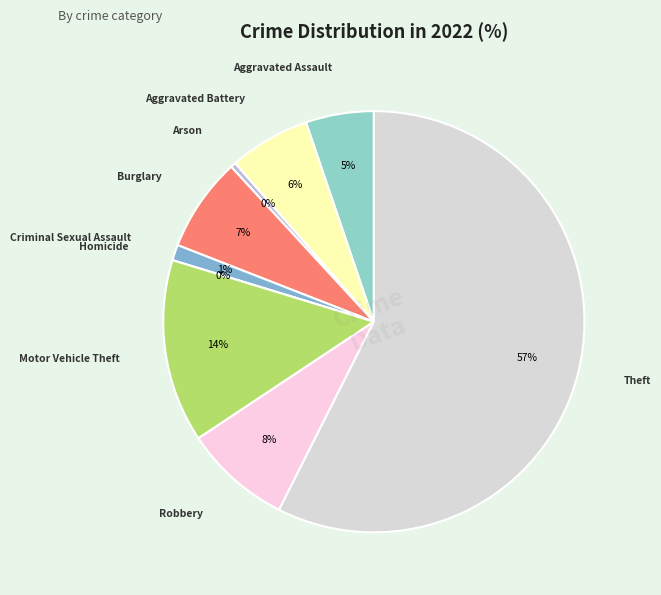

Rank the categories by value from highest to lowest.

Theft, Motor Vehicle Theft, Robbery, Burglary, Aggravated Battery, Aggravated Assault, Criminal Sexual Assault, Arson, Homicide